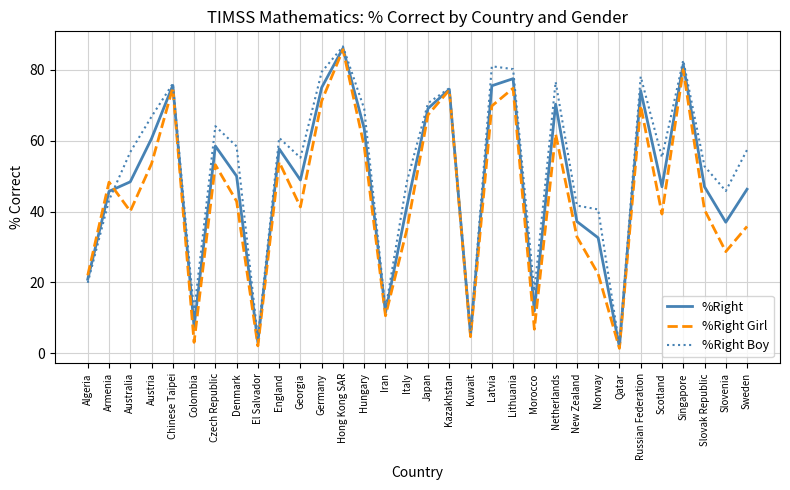

List the series in order of their overall mean, lowest first.

%Right Girl, %Right, %Right Boy